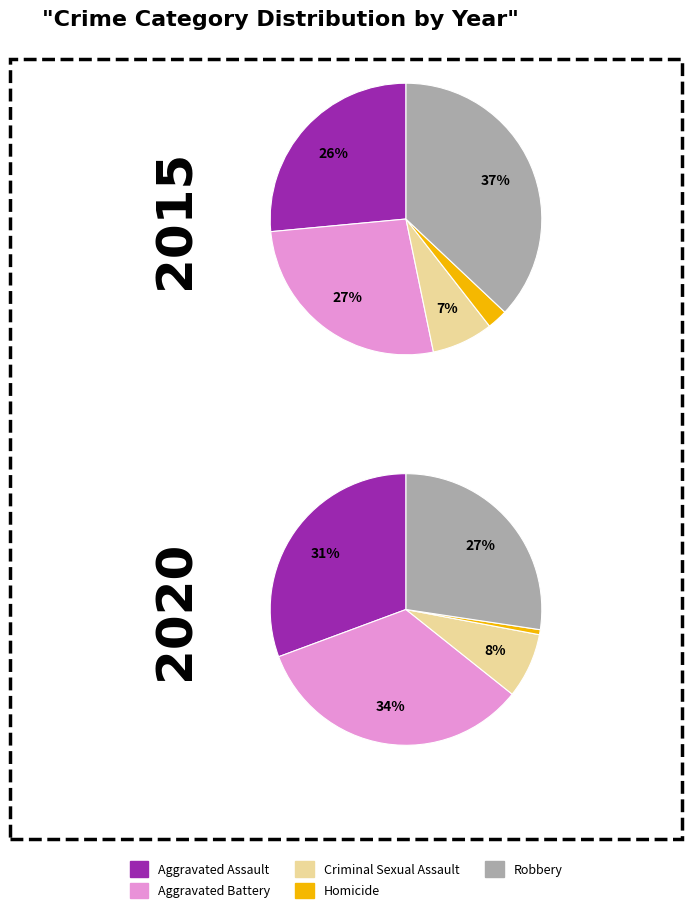

The Homicide slice represents 18% of the pie. True or false?

False